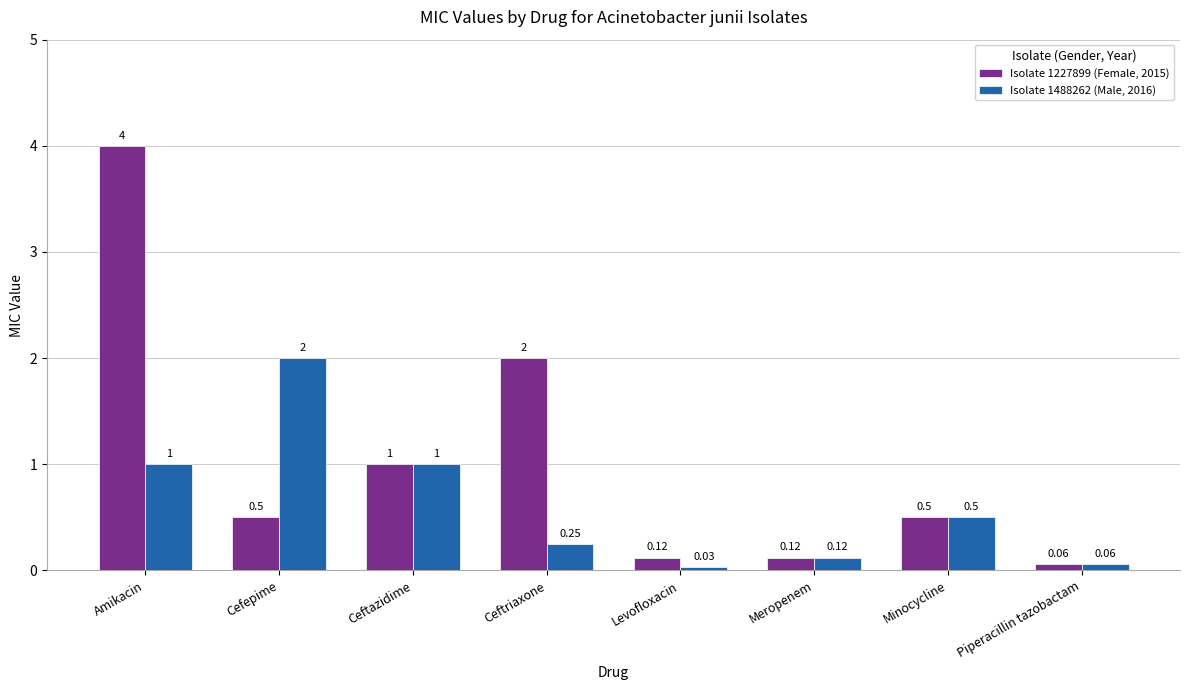

What position from the left is Cefepime?

2